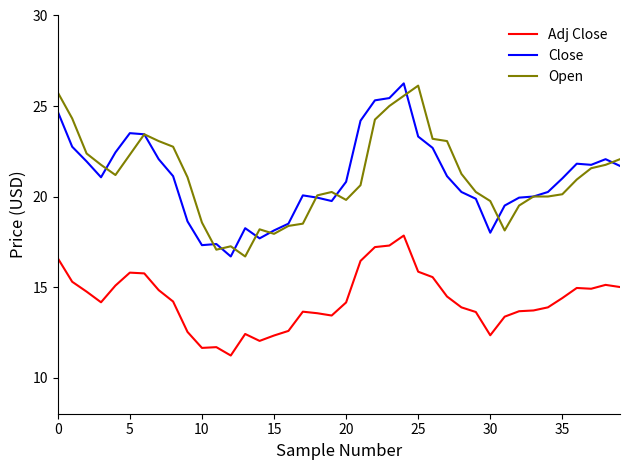

True or false: Open and Adj Close intersect in this chart.

False